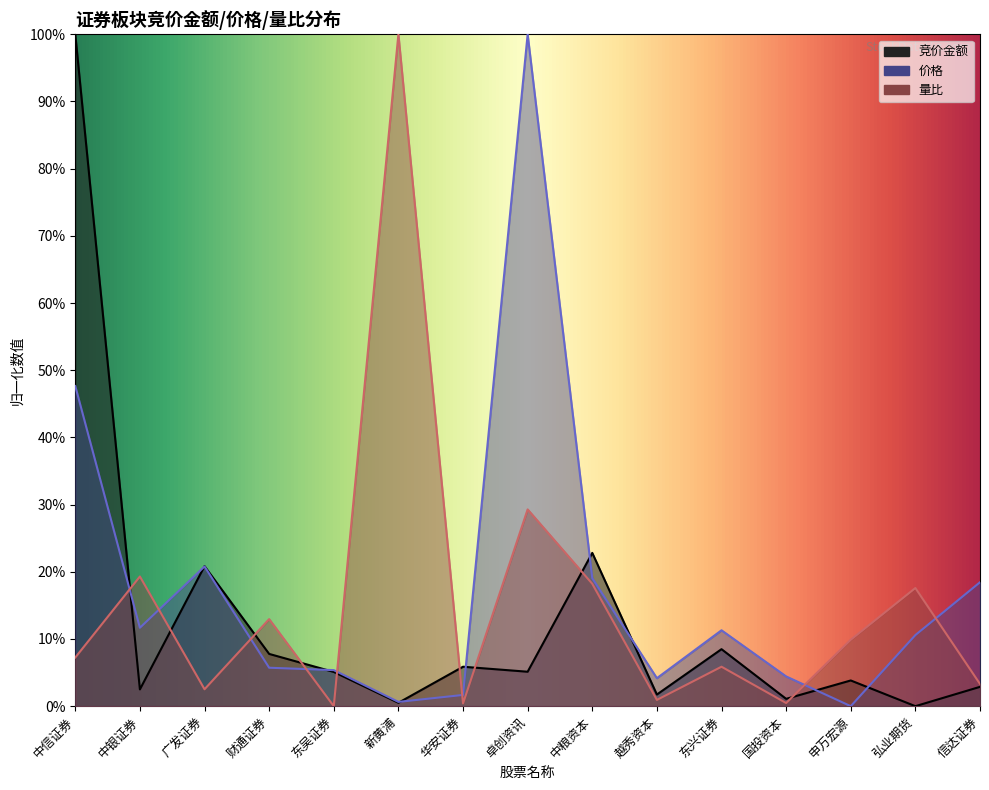

Count the number of data series in this chart.

3